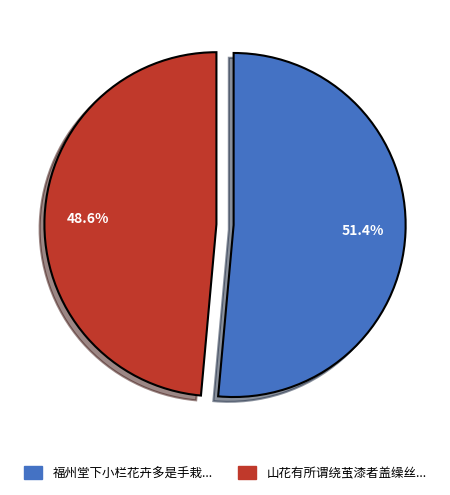

Is there a majority slice in this chart?

Yes